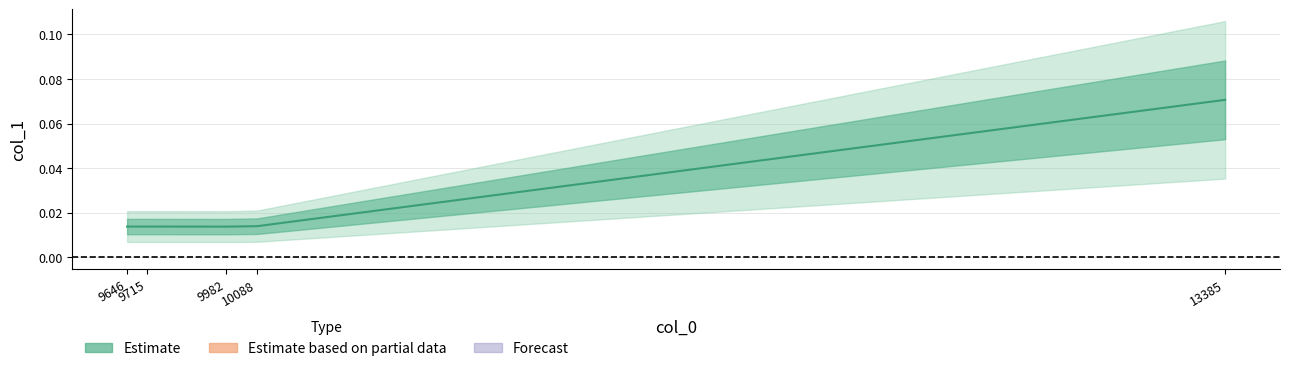

What is the sum of the values at 13385 and 10088?

0.1